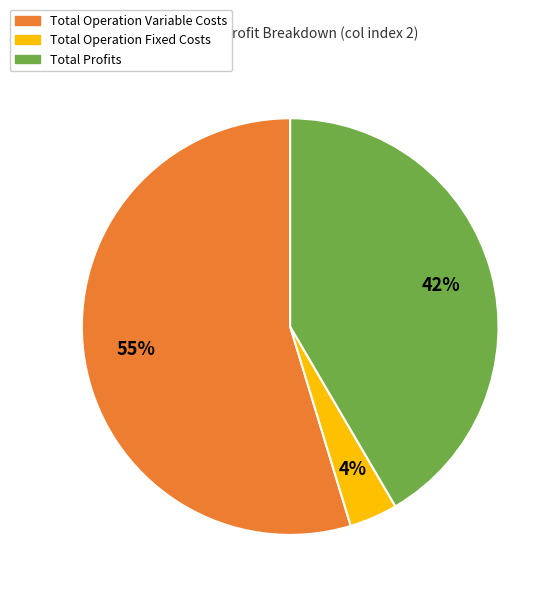

To the nearest percent, what is the average slice percentage?

33%